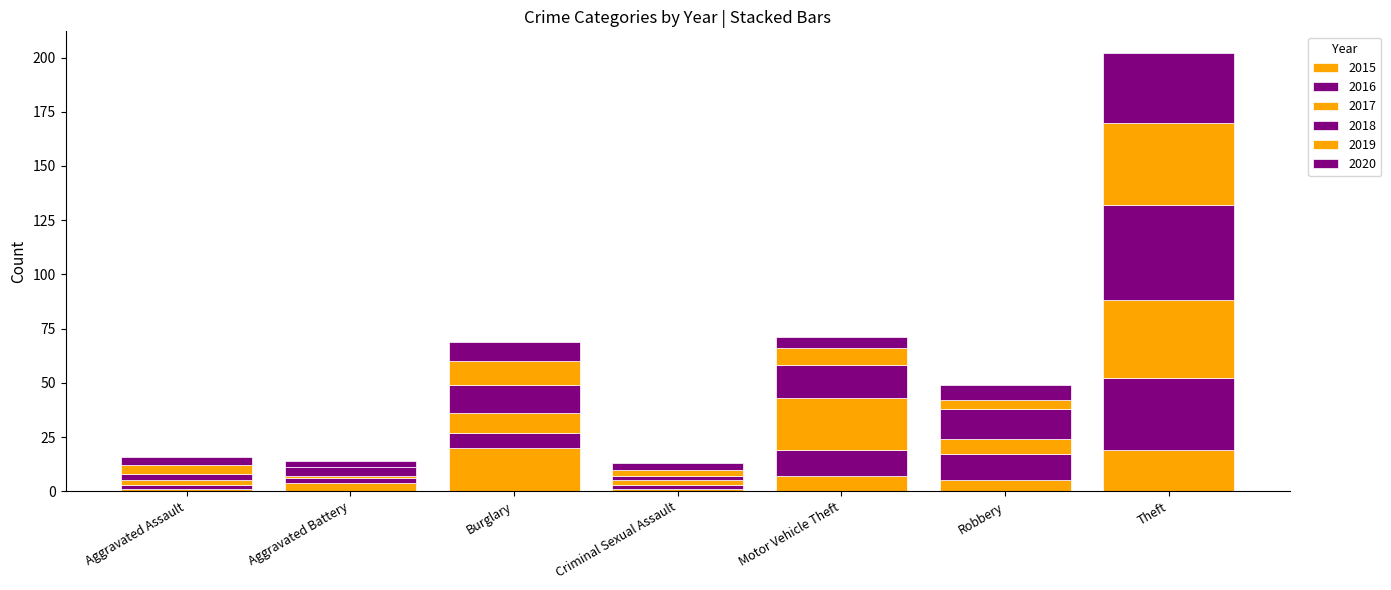

Count the number of categories in the chart.

7